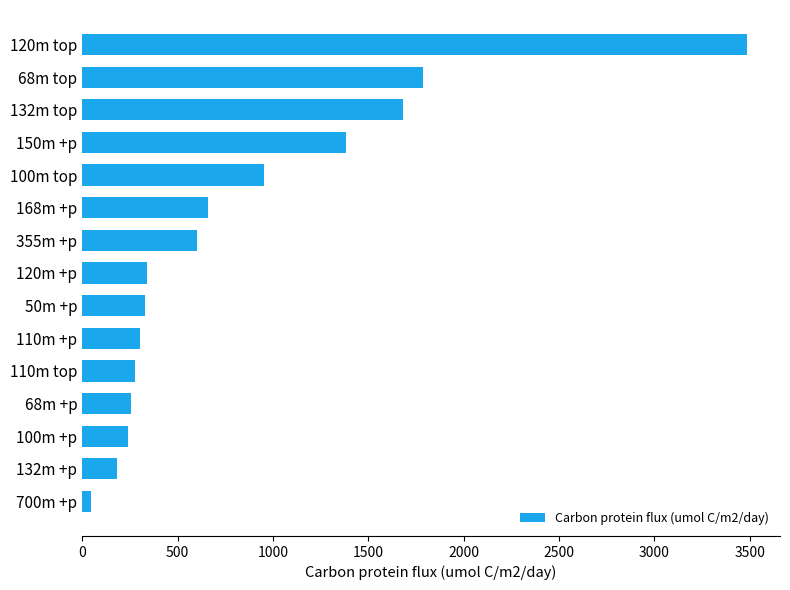

What is the sum of all values?

12525.5